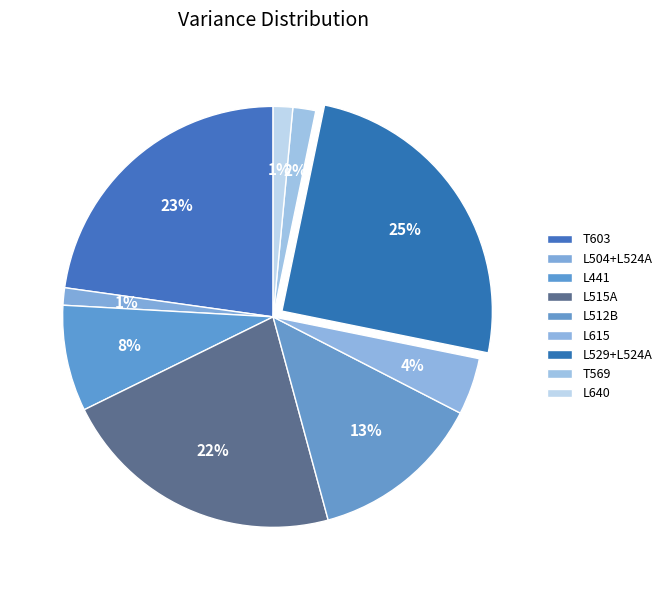

How many slices are in this pie chart?

9